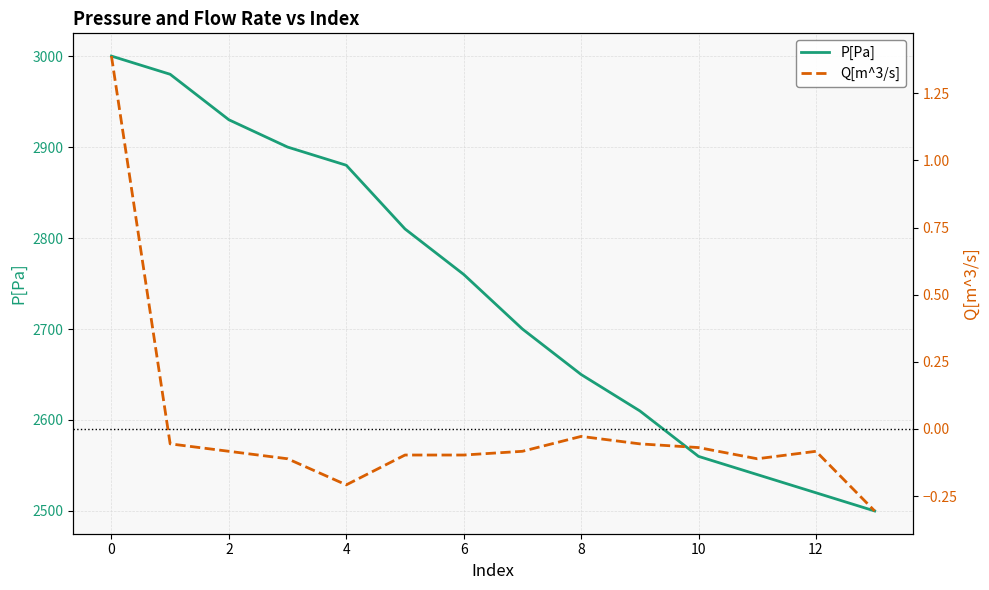

Which series has the largest total across all categories?

P[Pa]